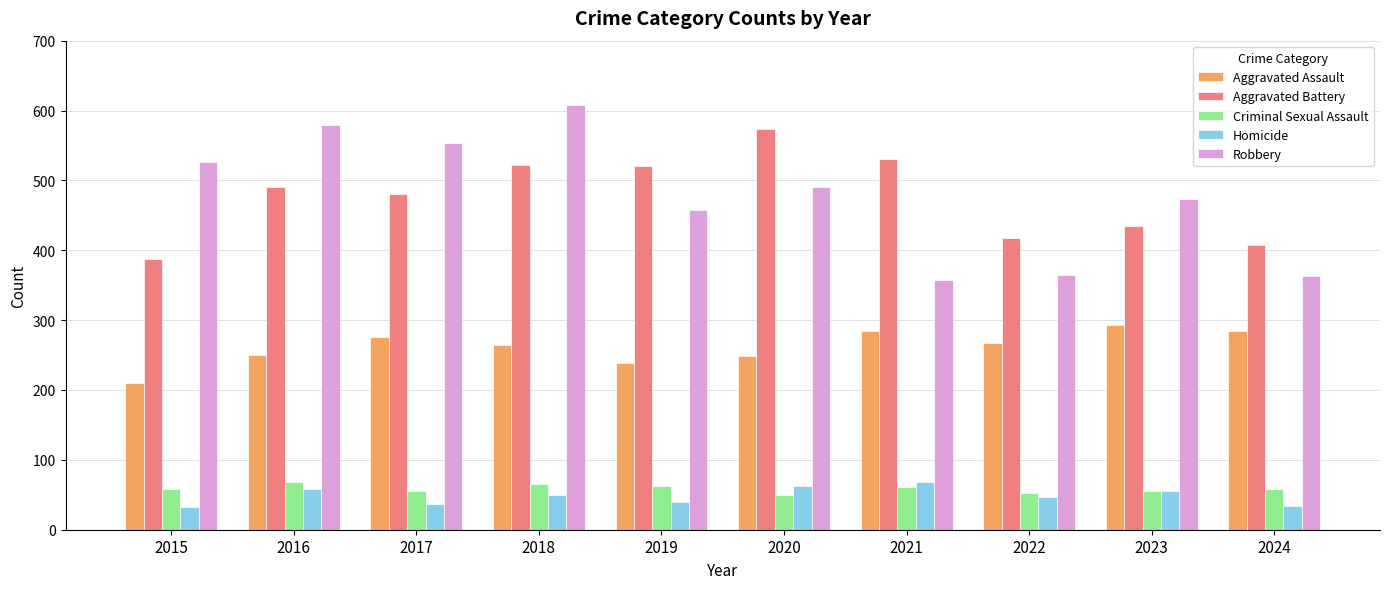

Which series has the largest range (max minus min)?

Robbery